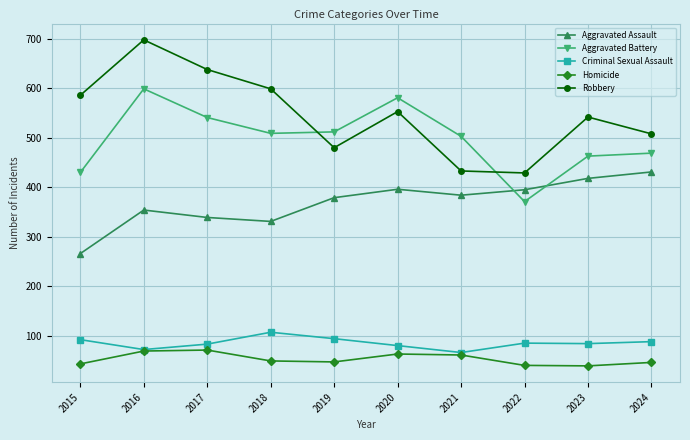

True or false: Aggravated Battery and Robbery intersect in this chart.

True